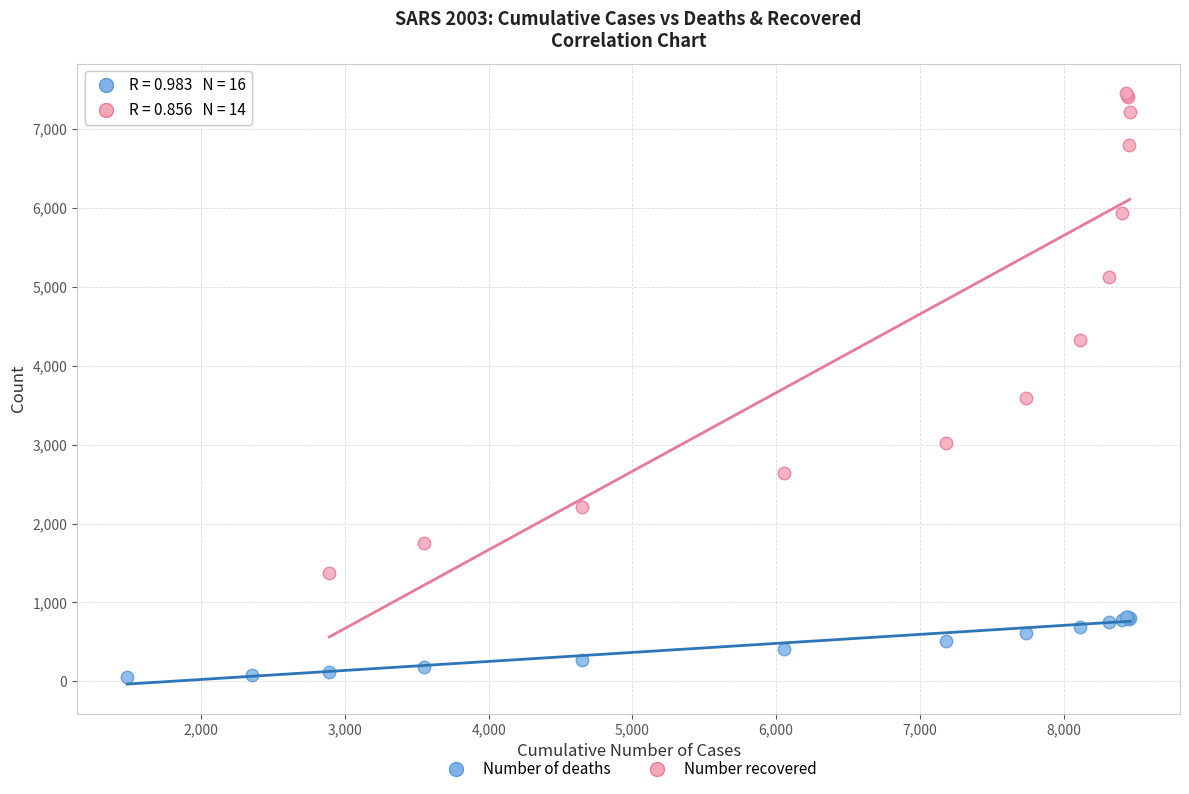

Which series contains the highest Y value?

Number recovered